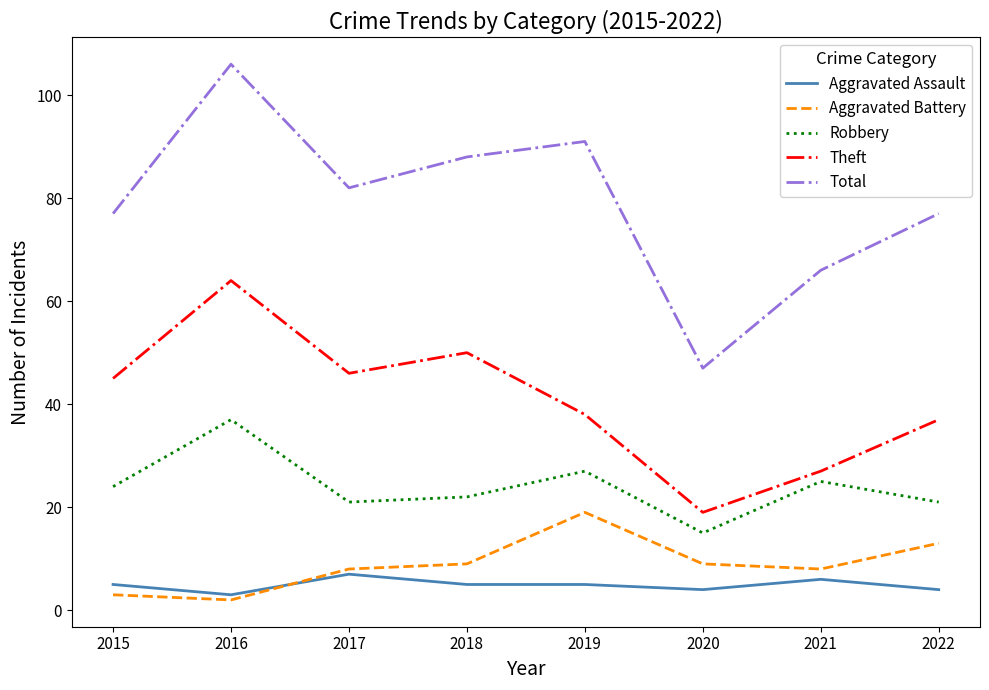

What is the difference between the maximum and second lowest values in the Aggravated Battery series?

16